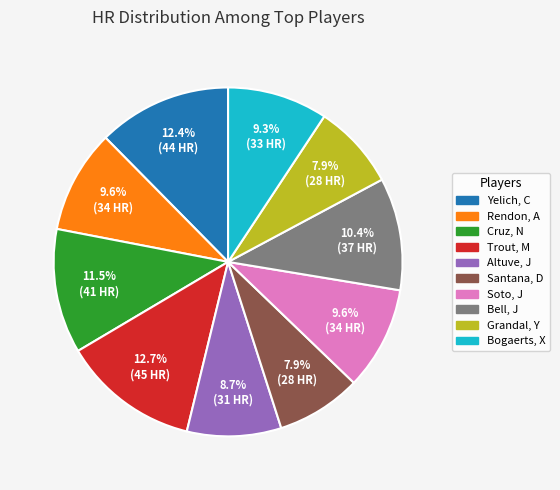

Does Trout, M represent more than half of the total?

No